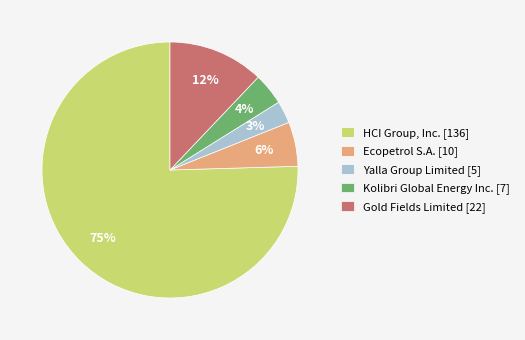

Is there a majority slice in this chart?

Yes